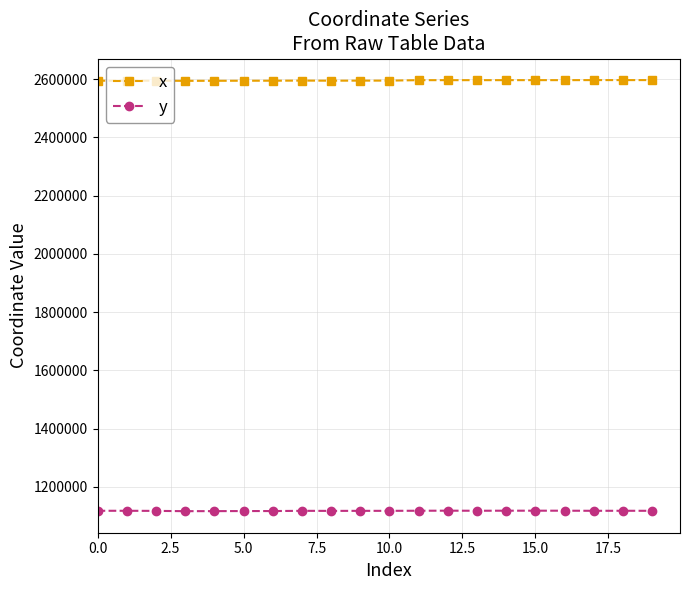

What is the highest value of the x series?

2597052.7